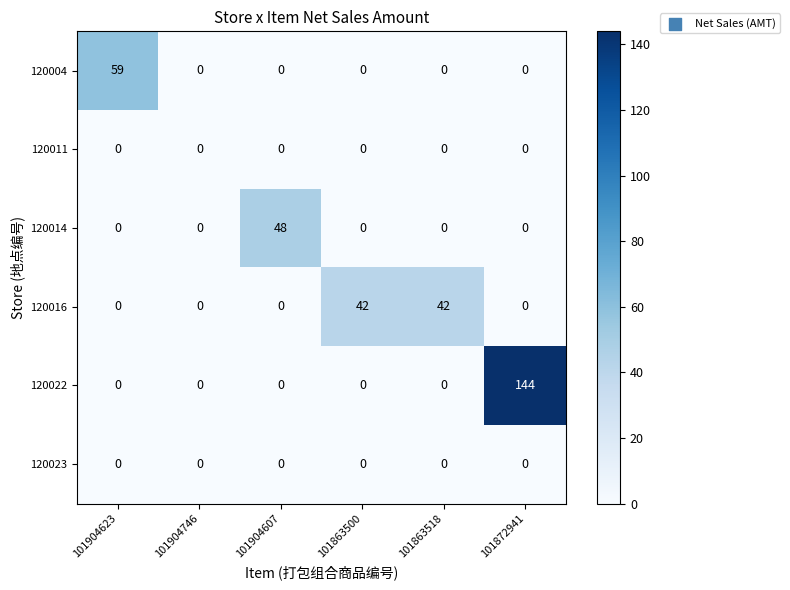

Is it true that 120023 equals 0 at 101904623?

True